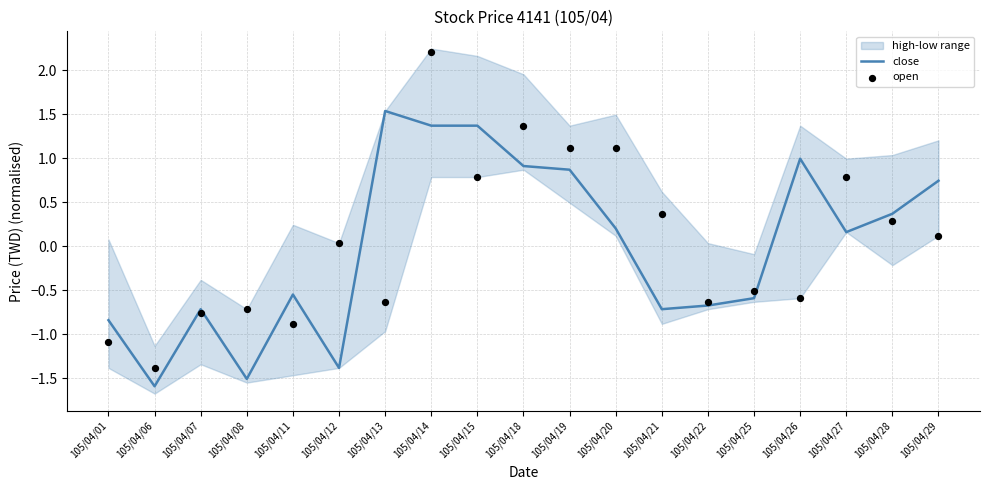

Is the value of close at 105/04/06 greater than the value of open at 105/04/15?

No